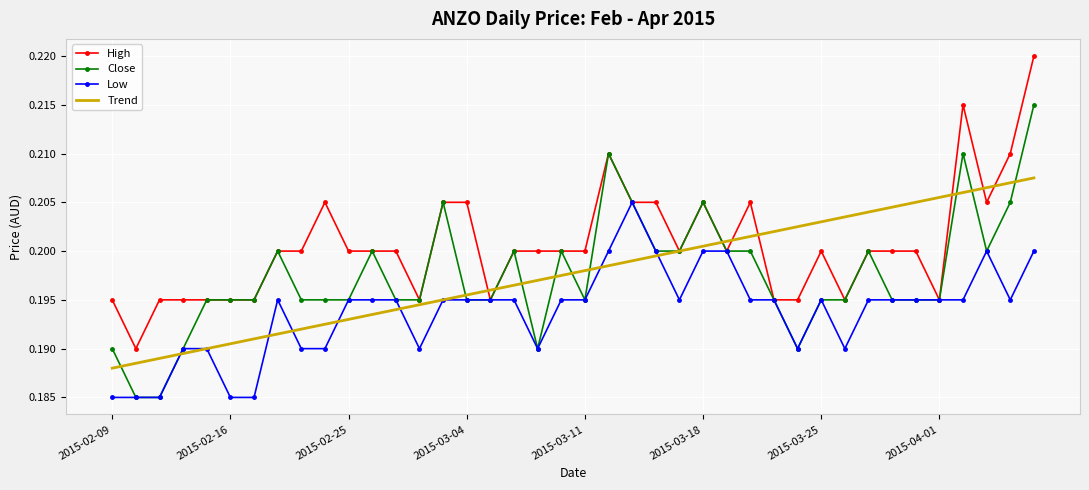

Which series has the largest total across all categories?

High